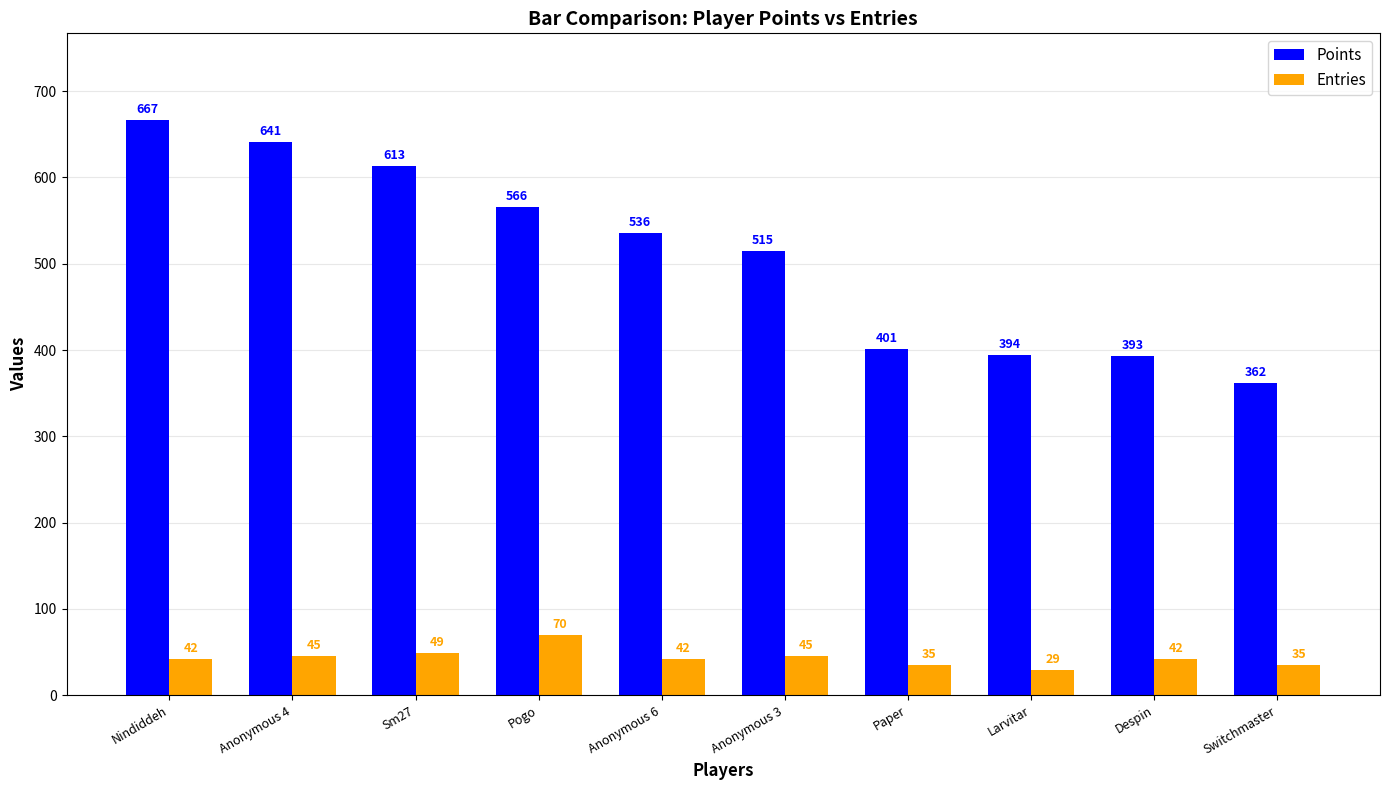

The Points series shows 785 at Anonymous 6. True or false?

False